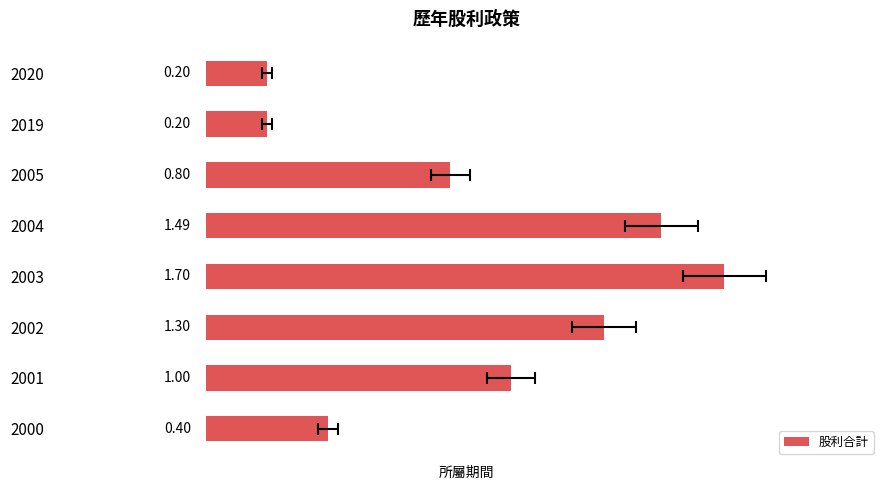

What is the approximate value at 2019?

0.2